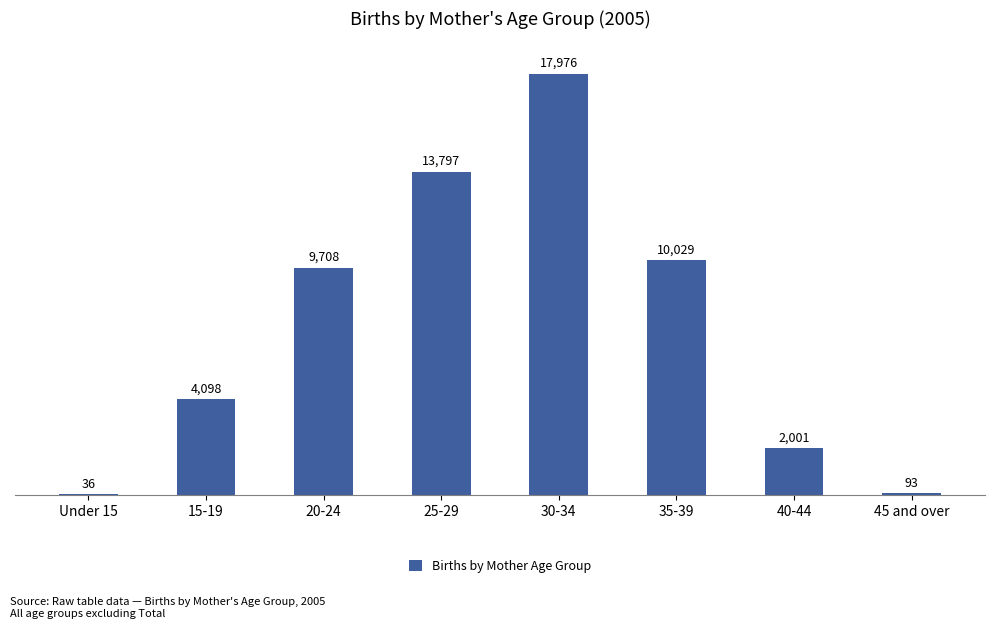

What is the sum of all values?

57738